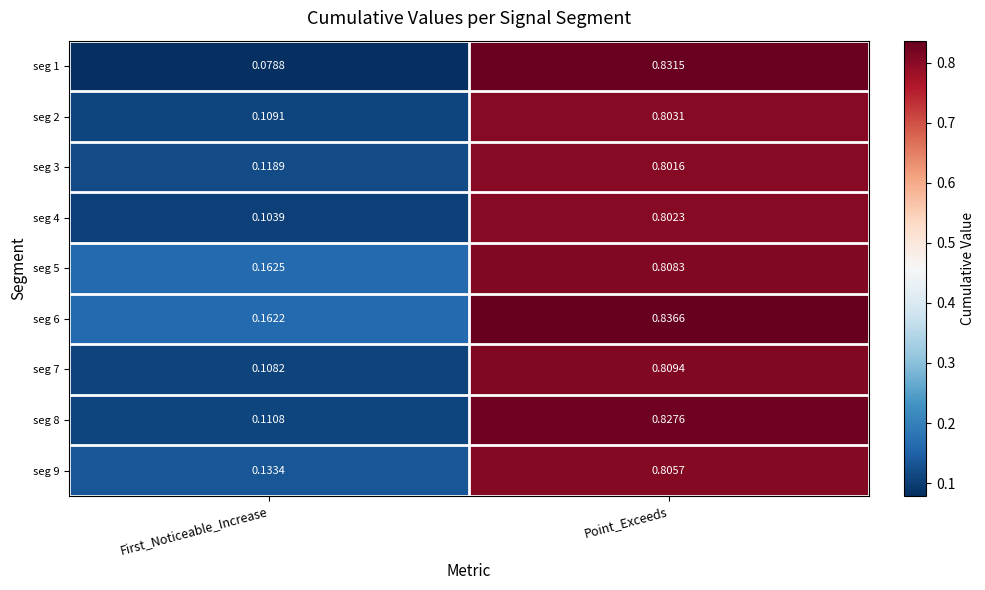

Where is seg 5 nearest to the value 0?

First_Noticeable_Increase